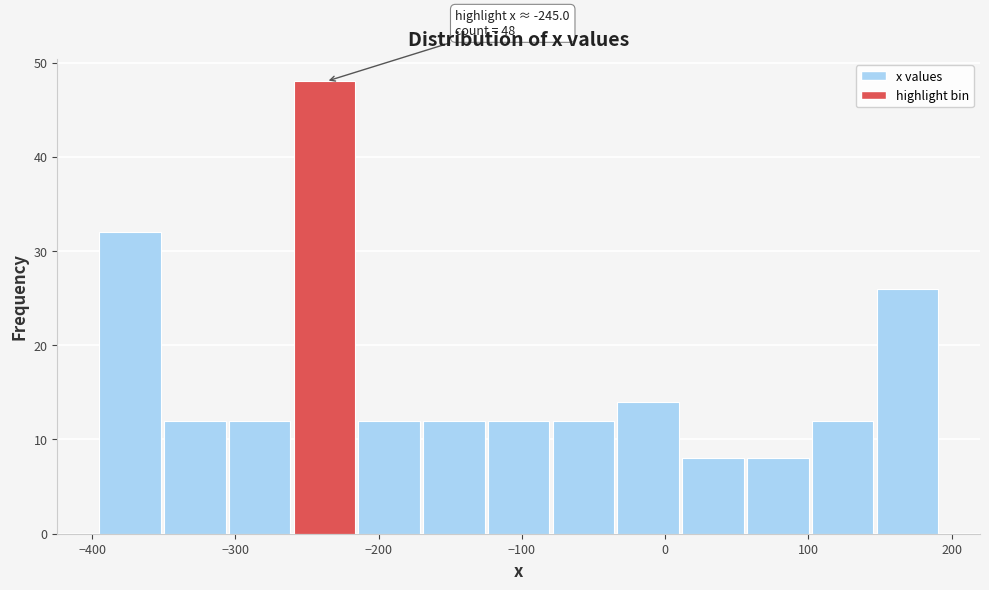

Which range on the x-axis has the tallest bar?

-260 to -210